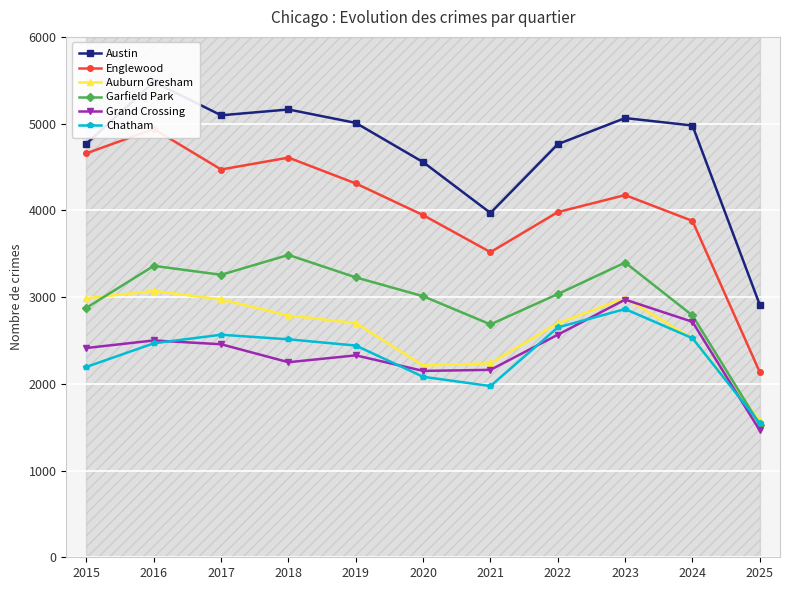

List the series in order of their peak value, highest first.

Austin, Englewood, Garfield Park, Auburn Gresham, Grand Crossing, Chatham